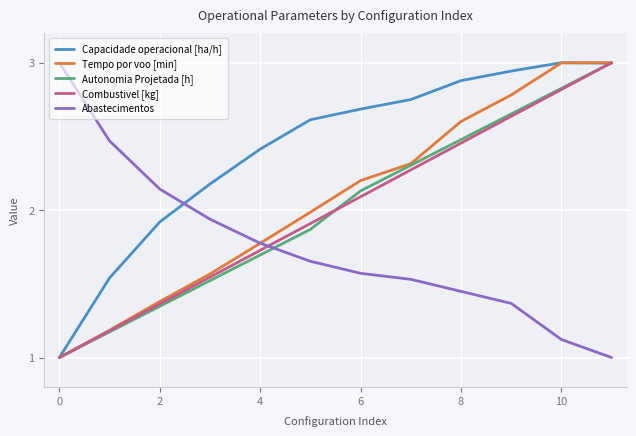

What is the minimum value shown in the chart?

1.0